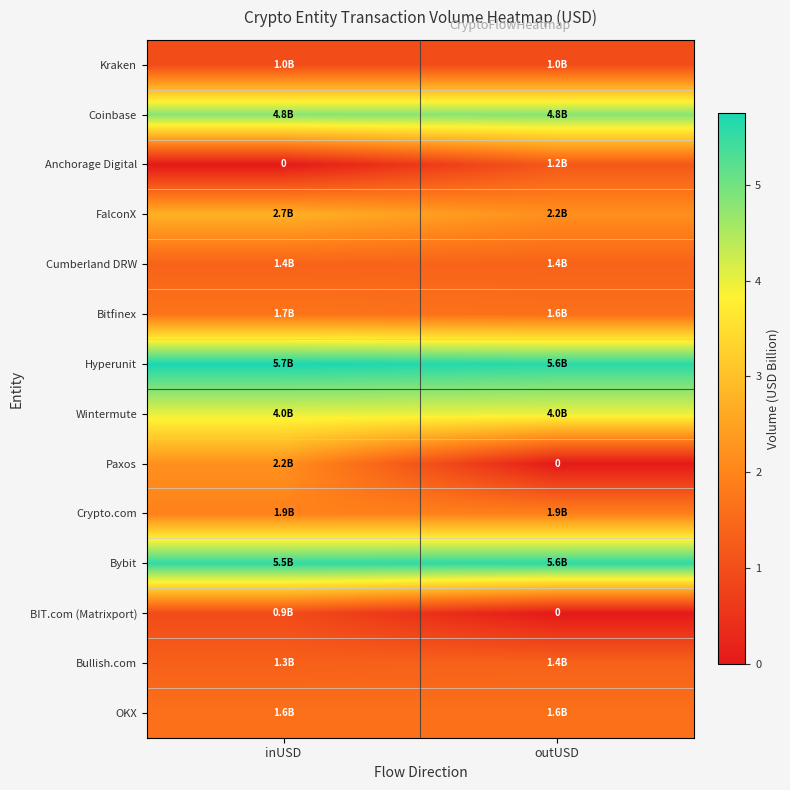

What value does the Cumberland DRW series have at outUSD?

1.4